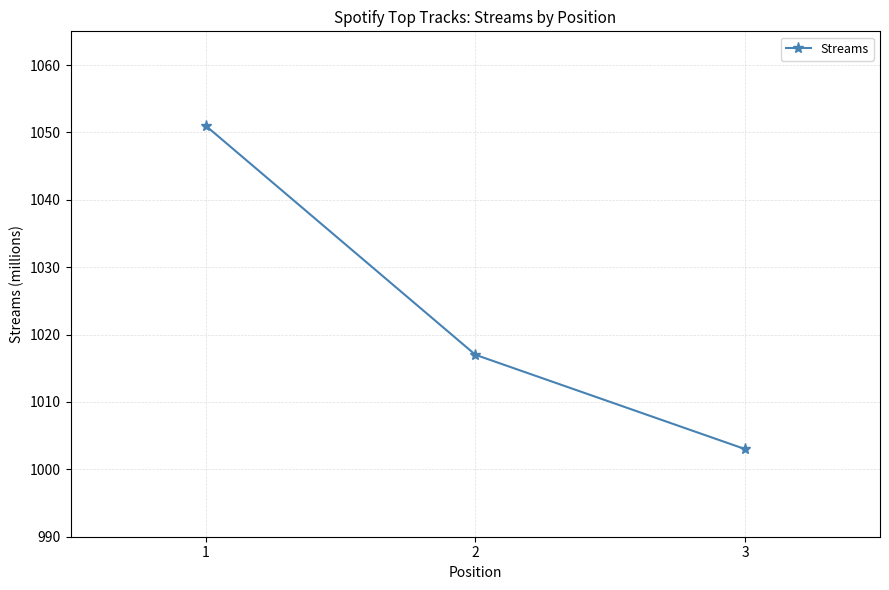

What is the change in value from 2 to 3?

-14